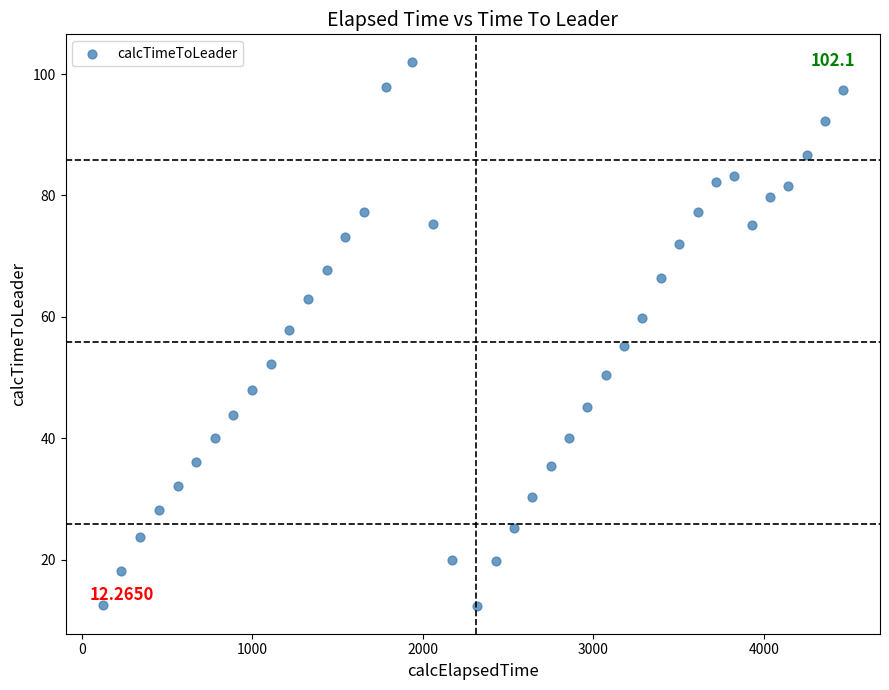

What is the range of X values (max minus min)?

4344.1